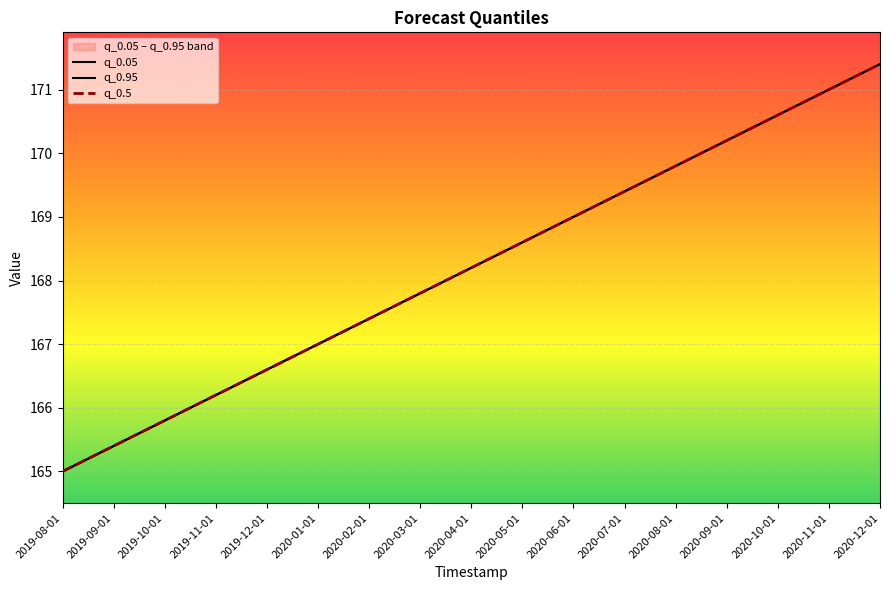

What are all the series names shown in the legend?

q_0.05, q_0.95, q_0.5